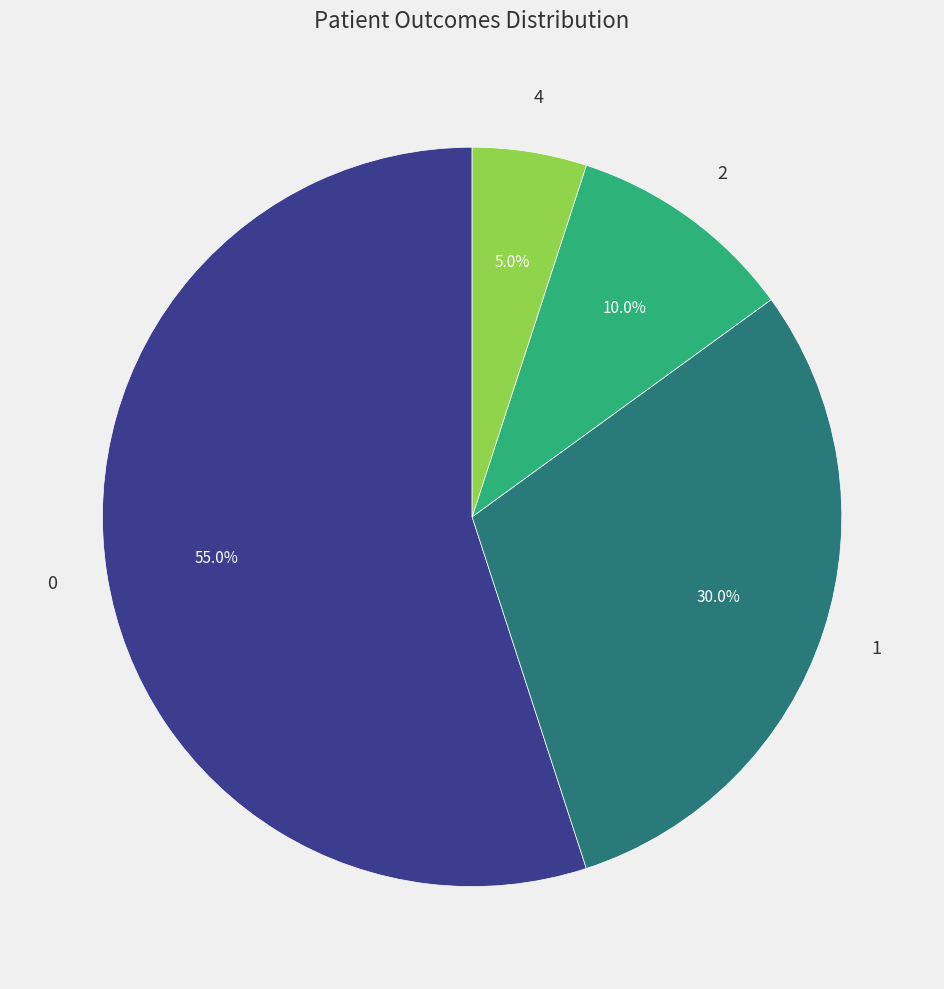

Rank the categories by value from highest to lowest.

0, 1, 2, 4